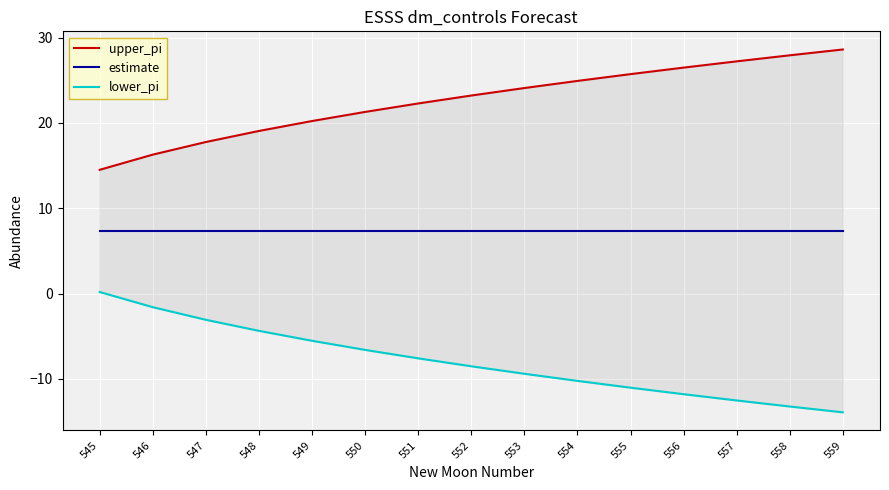

Where is lower_pi nearest to the value -6?

549